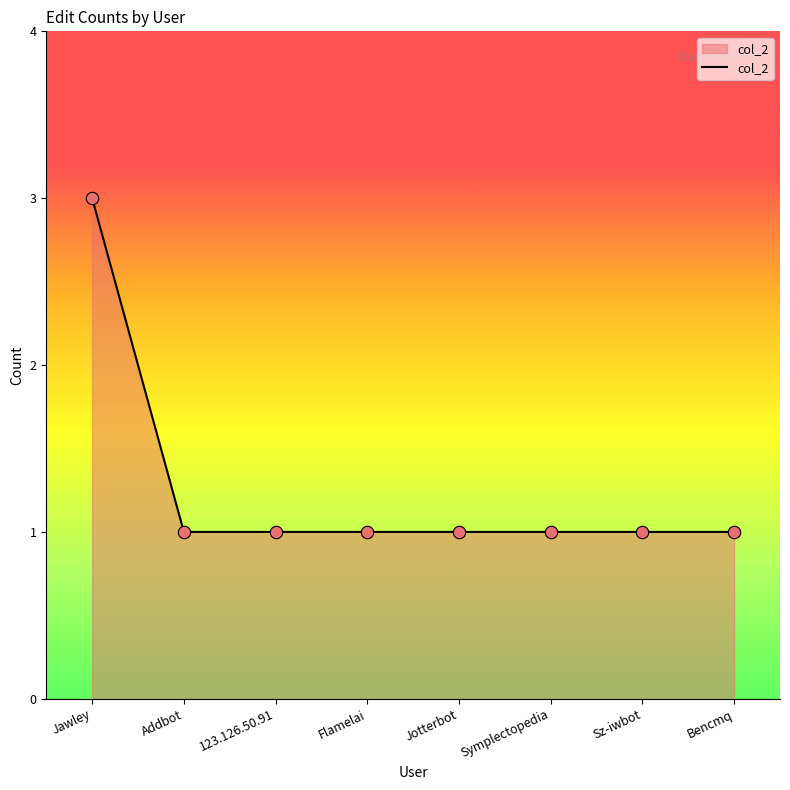

Which has a higher value, Symplectopedia or Jawley?

Jawley